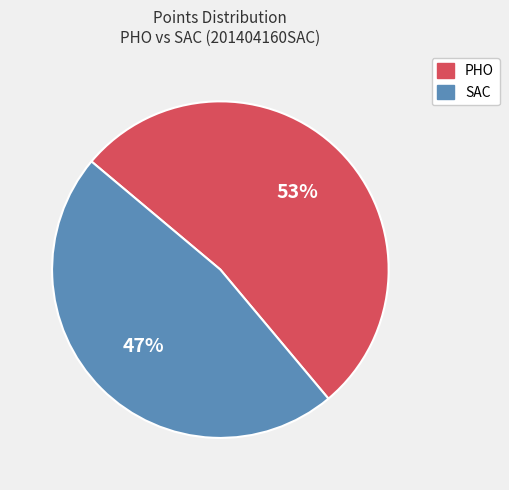

Count the number of slices in the pie.

2